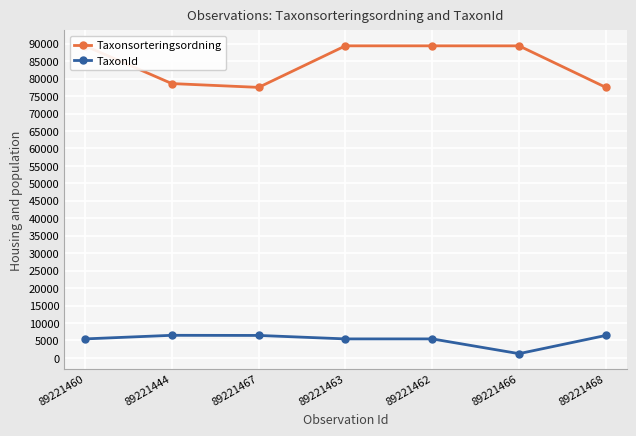

What is the minimum value for Taxonsorteringsordning?

77506